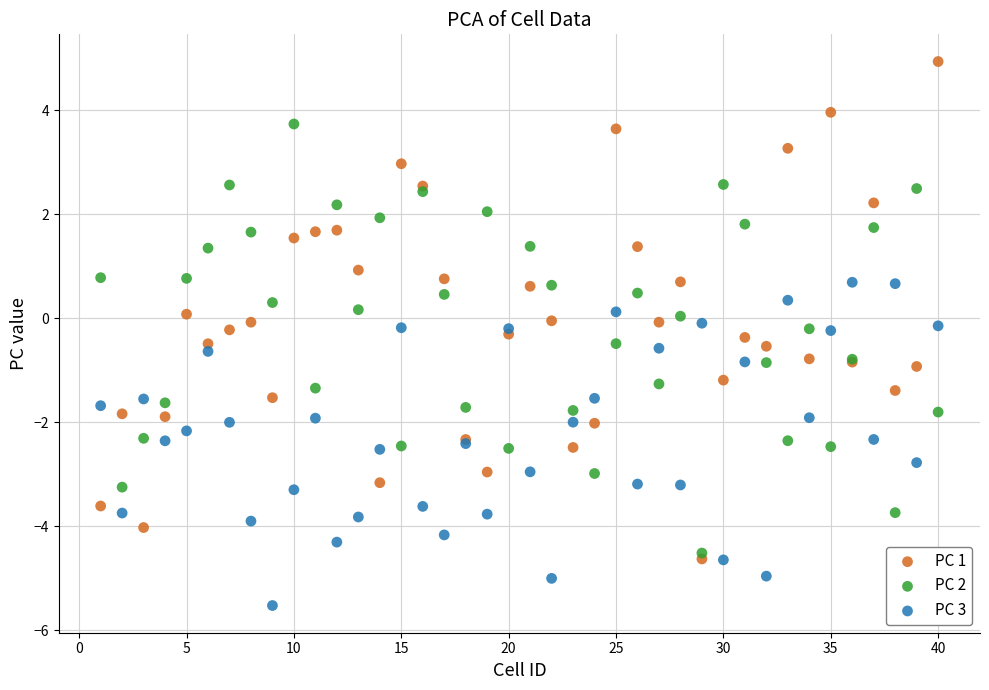

Which series contains the lowest Y value?

PC 3